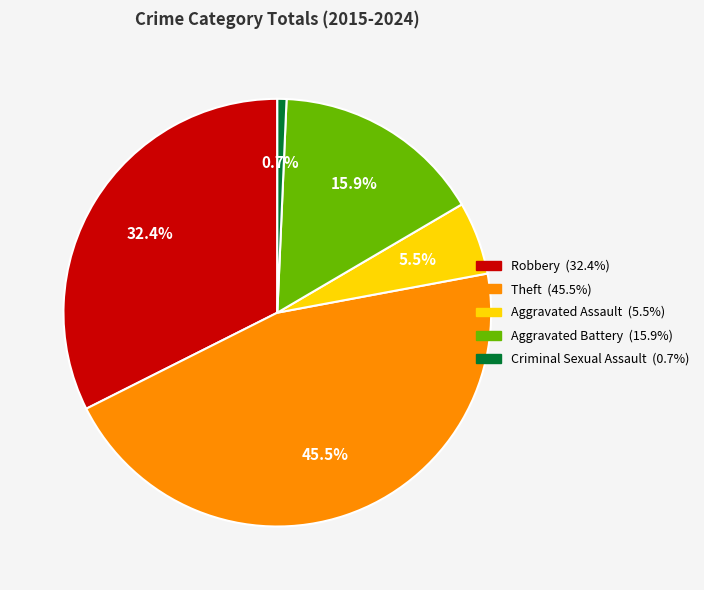

What is the total percentage of Aggravated Battery and Aggravated Assault?

21.4%